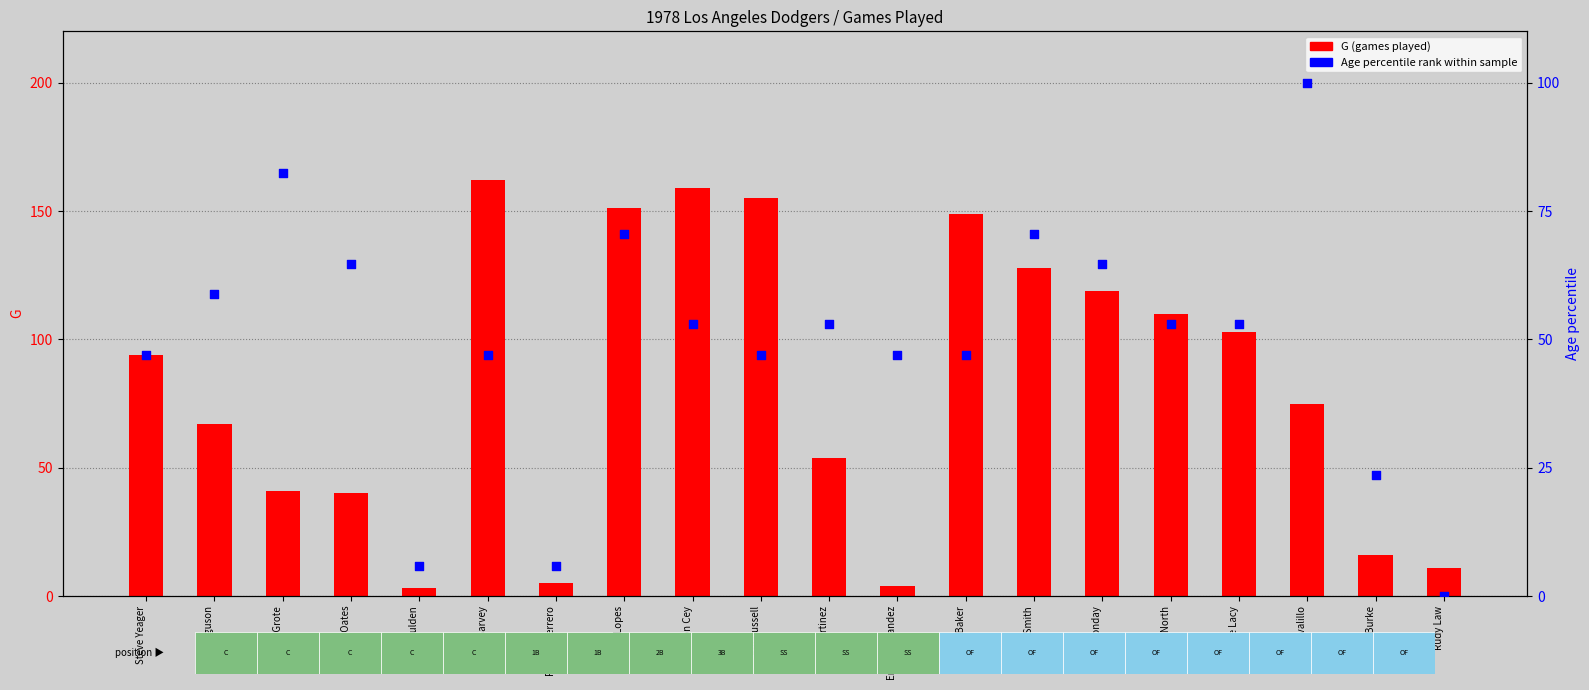

What is the total value across all series at Rick Monday?

183.7